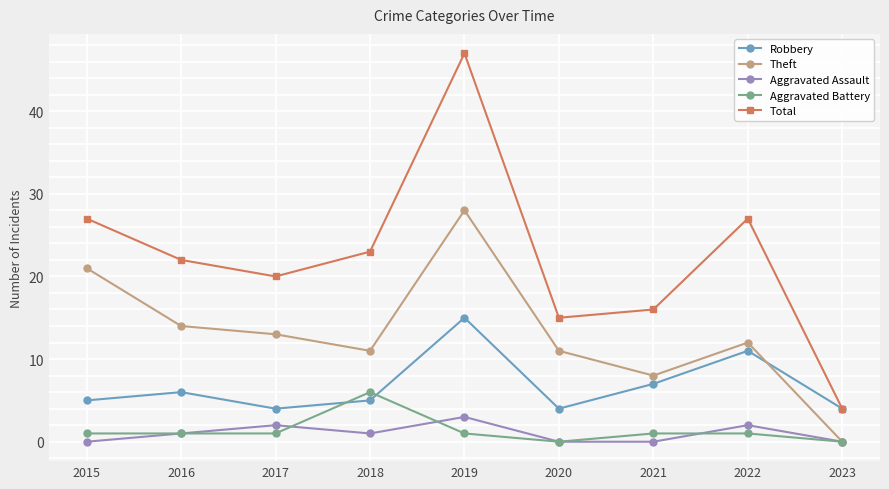

Which series has the widest spread of values?

Total